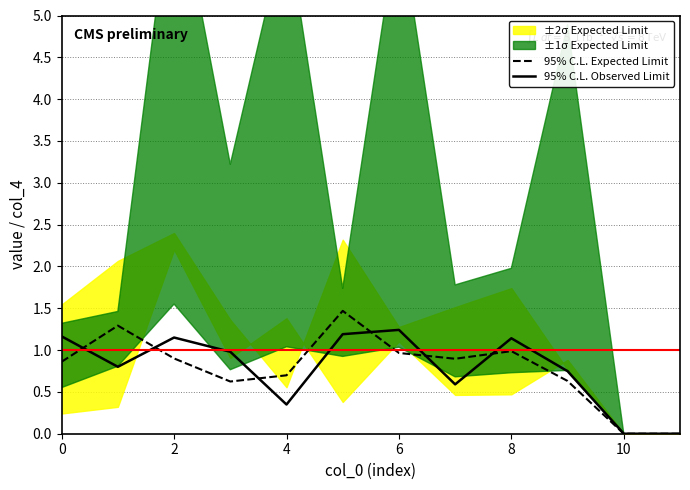

In 95% C.L. Observed Limit, how many points are lower than both neighbors (excluding endpoints)?

3